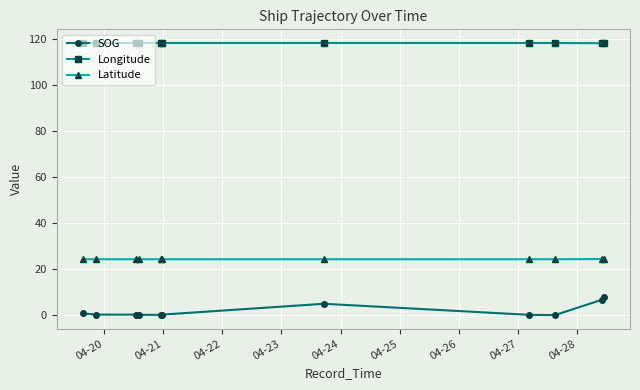

Rank the series by their maximum value, from highest to lowest.

Longitude, Latitude, SOG